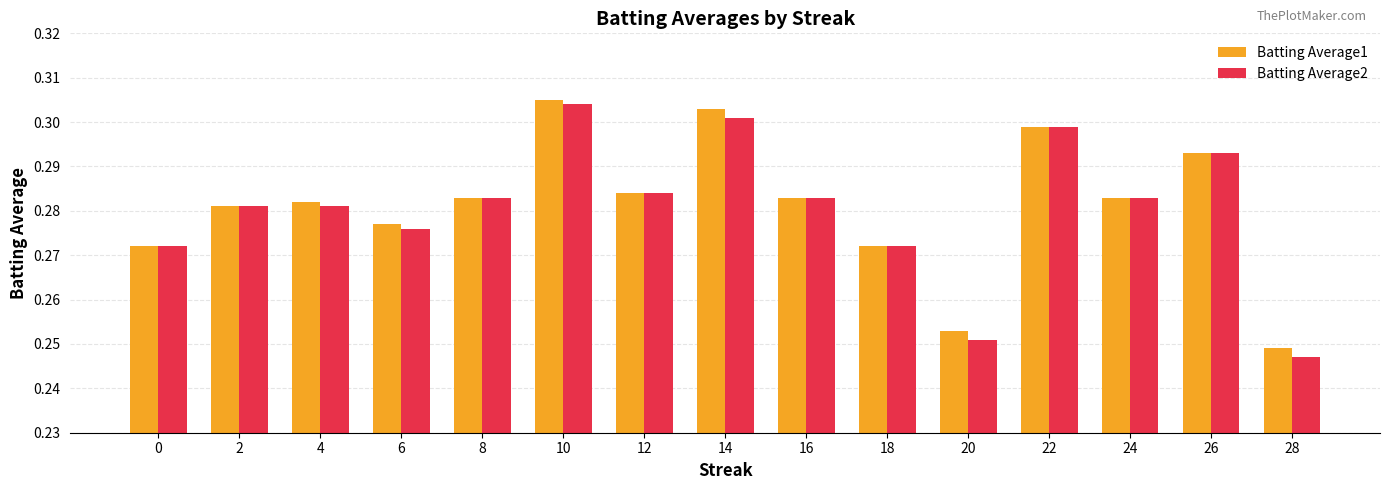

Which series changed the most between 4 and 28?

Batting Average2